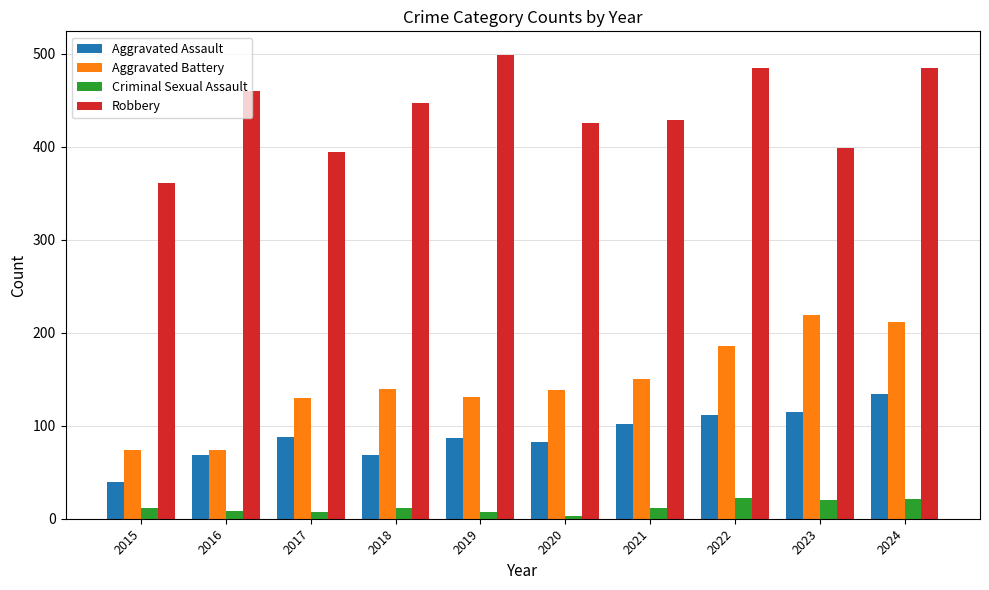

Rank the series by their maximum value, from lowest to highest.

Criminal Sexual Assault, Aggravated Assault, Aggravated Battery, Robbery